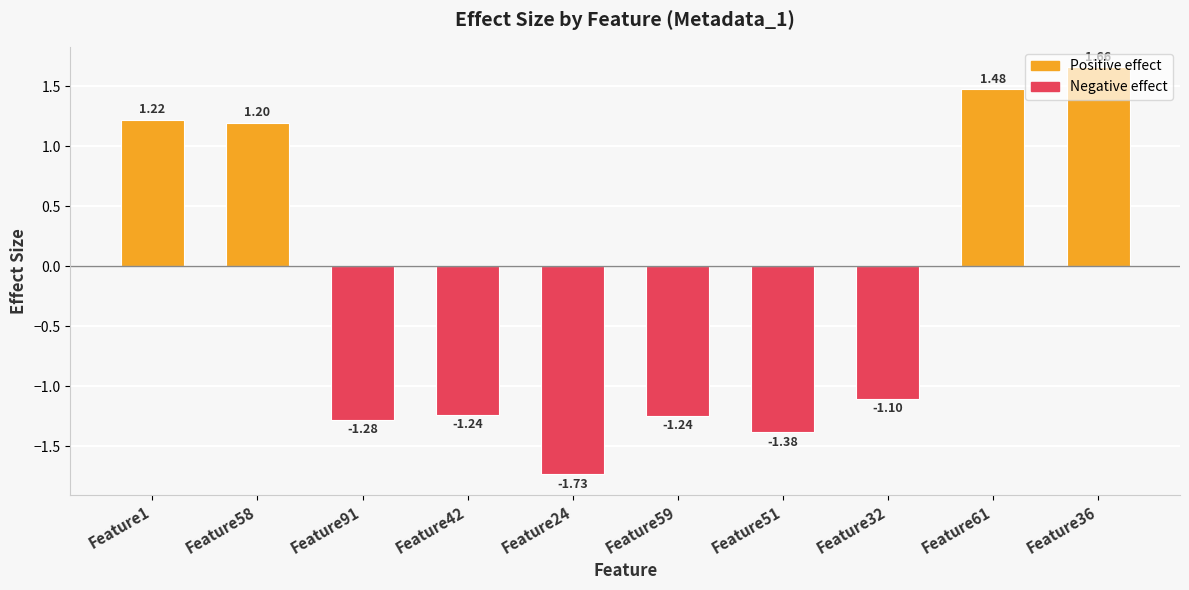

What position from the right is Feature32?

3